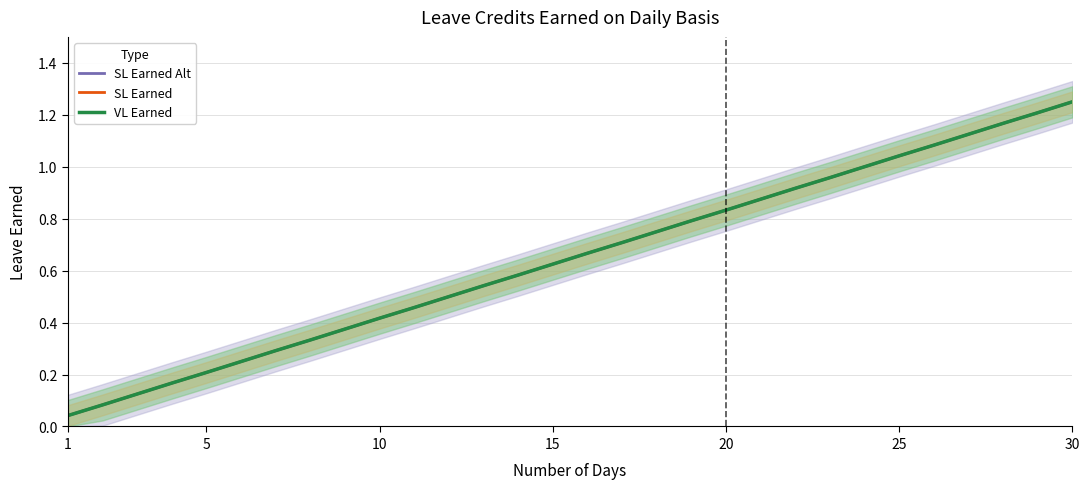

Reading left to right, transcribe all the data shown in this chart.

SL Earned Alt: 0.0	0.1	0.1	0.2	0.2	0.2	0.3	0.3	0.4	0.4	0.5	0.5	0.5	0.6	0.6	0.7	0.7	0.8	0.8	0.8	0.9	0.9	1.0	1.0	1.0	1.1	1.1	1.2	1.2	1.2
SL Earned: 0.0	0.1	0.1	0.2	0.2	0.2	0.3	0.3	0.4	0.4	0.5	0.5	0.5	0.6	0.6	0.7	0.7	0.8	0.8	0.8	0.9	0.9	1.0	1.0	1.0	1.1	1.1	1.2	1.2	1.2
VL Earned: 0.0	0.1	0.1	0.2	0.2	0.2	0.3	0.3	0.4	0.4	0.5	0.5	0.5	0.6	0.6	0.7	0.7	0.8	0.8	0.8	0.9	0.9	1.0	1.0	1.0	1.1	1.1	1.2	1.2	1.2